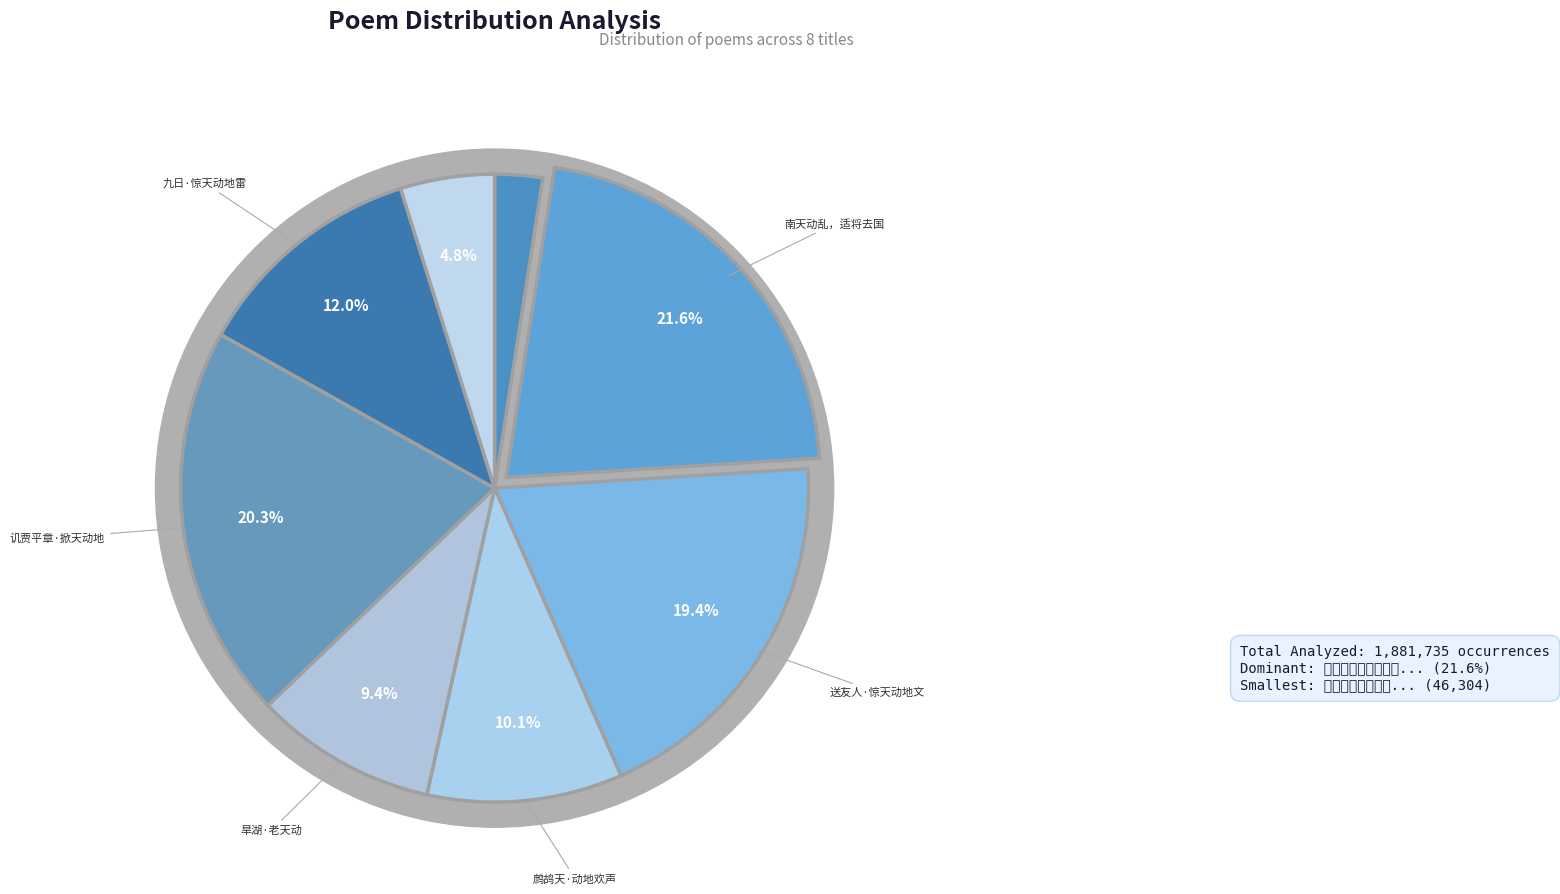

Which has a higher value, 九日·山下惊天动地雷 or 讥贾平章·戎马掀天动地来?

讥贾平章·戎马掀天动地来